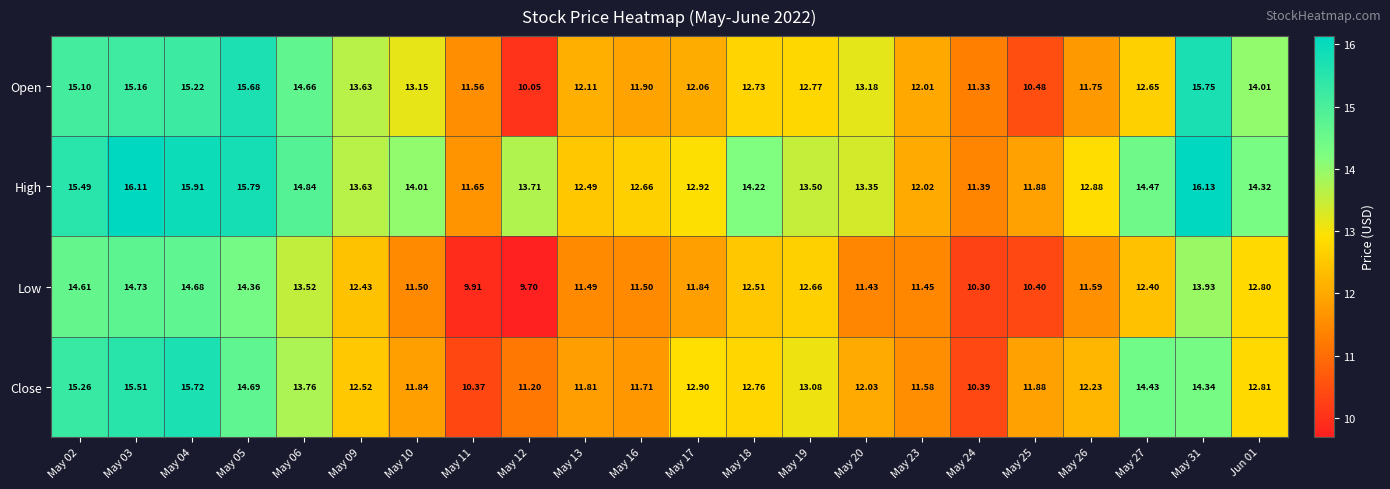

Rank the series by their maximum value, from lowest to highest.

Low, Close, Open, High